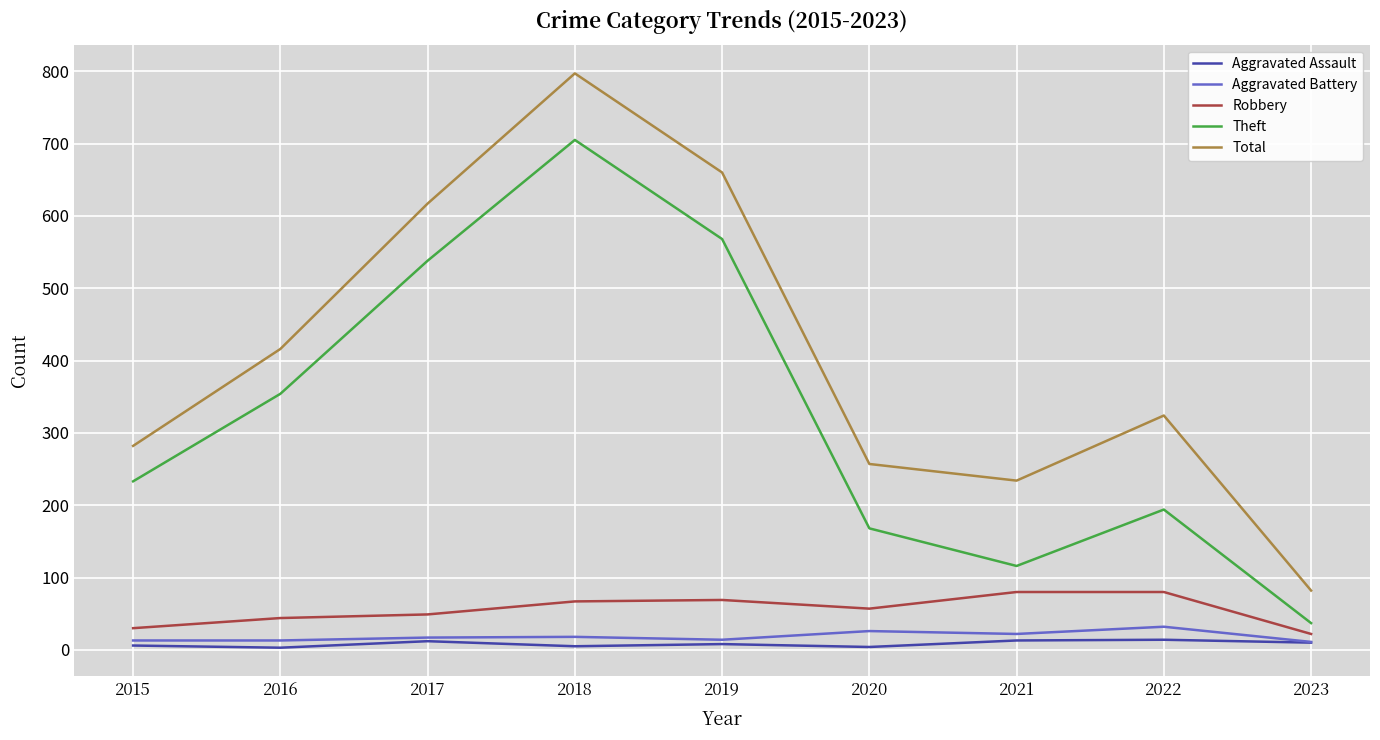

List the labels in order of Theft value, largest first.

2018, 2019, 2017, 2016, 2015, 2022, 2020, 2021, 2023